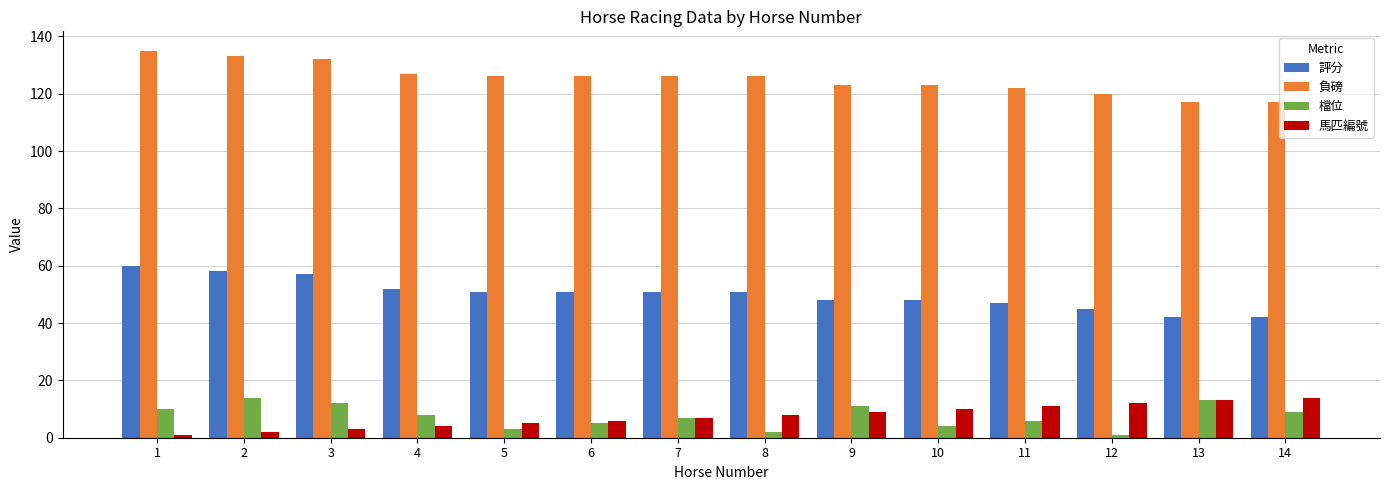

Does the chart contain any negative values?

No